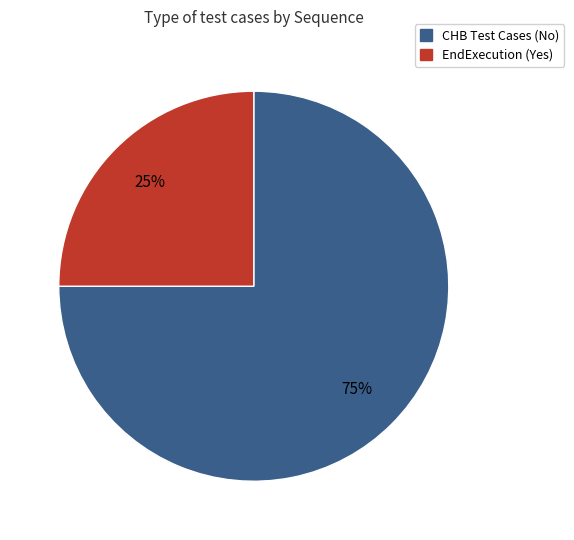

Is CHB Test Cases (No) the majority of the pie?

Yes